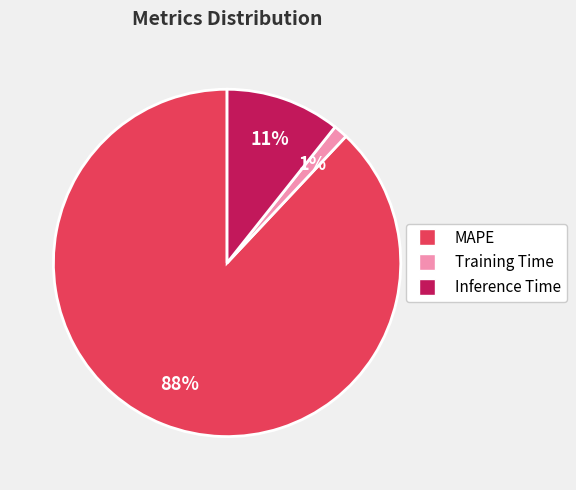

Between MAPE and Inference Time, which is larger?

MAPE